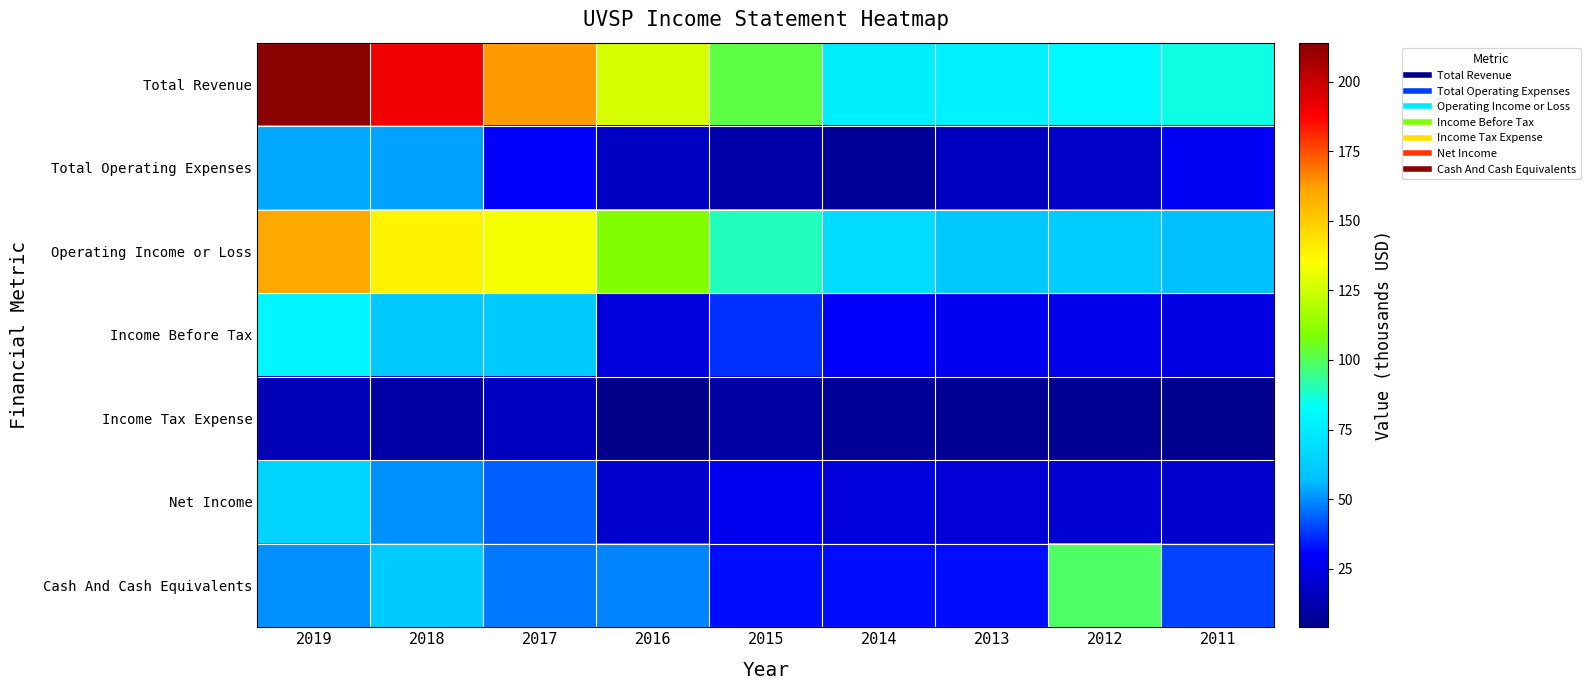

Reading left to right, extract all data points from this chart.

Total Revenue: 2019=214.1	2018=190.5	2017=163.0	2016=126.6	2015=102.0	2014=76.2	2013=77.6	2012=80.7	2011=85.5
Total Operating Expenses: 2019=53.4	2018=52.7	2017=29.7	2016=17.2	2015=11.9	2014=7.6	2013=16.3	2012=18.2	2011=28.2
Operating Income or Loss: 2019=160.7	2018=137.8	2017=133.3	2016=109.4	2015=90.1	2014=68.6	2013=61.2	2012=62.4	2011=57.3
Income Before Tax: 2019=80.1	2018=60.7	2017=61.8	2016=23.4	2015=37.0	2014=29.7	2013=26.9	2012=26.4	2011=23.7
Income Tax Expense: 2019=14.3	2018=10.4	2017=16.6	2016=3.9	2015=9.8	2014=7.4	2013=5.7	2012=5.6	2011=4.8
Net Income: 2019=65.5	2018=50.2	2017=43.7	2016=19.3	2015=27.1	2014=22.0	2013=21.2	2012=20.9	2011=18.9
Cash And Cash Equivalents: 2019=50.6	2018=61.6	2017=46.7	2016=48.8	2015=32.4	2014=32.0	2013=32.6	2012=98.4	2011=39.9